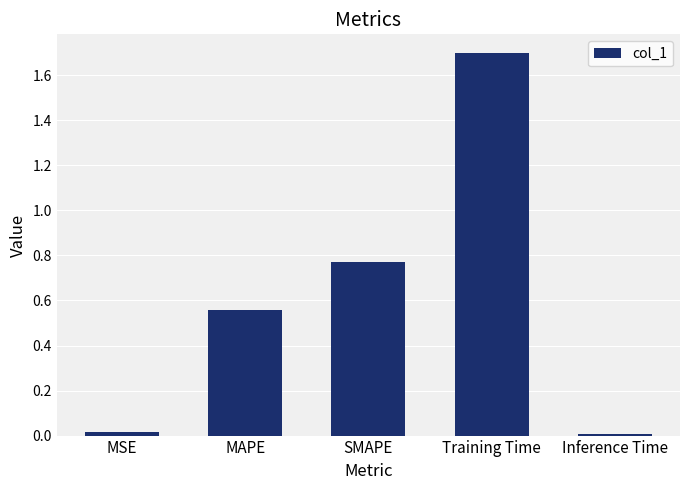

Are the bars horizontal?

No